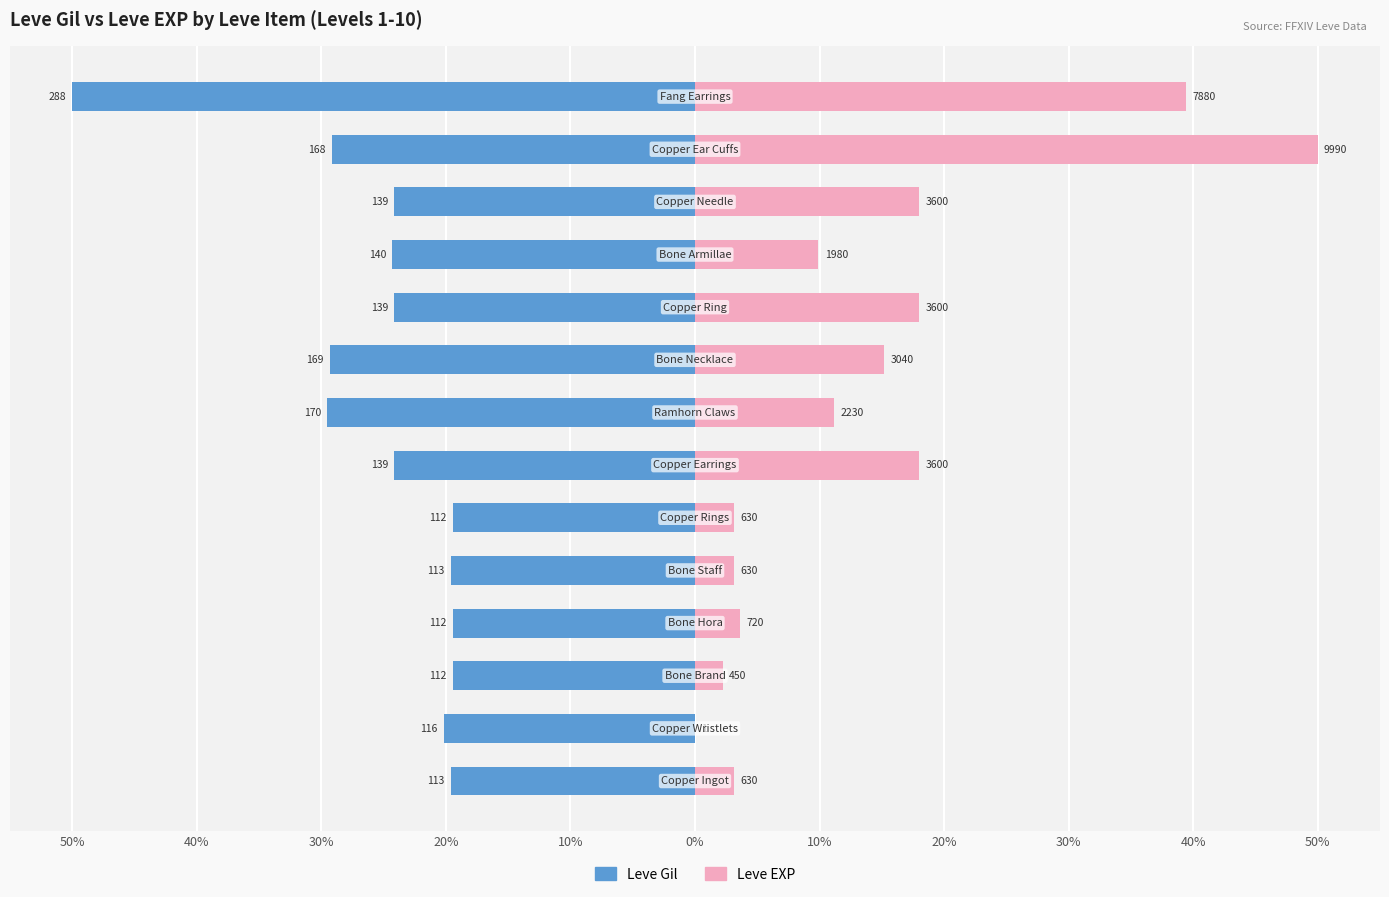

How many data points in Leve Gil are above -24?

6